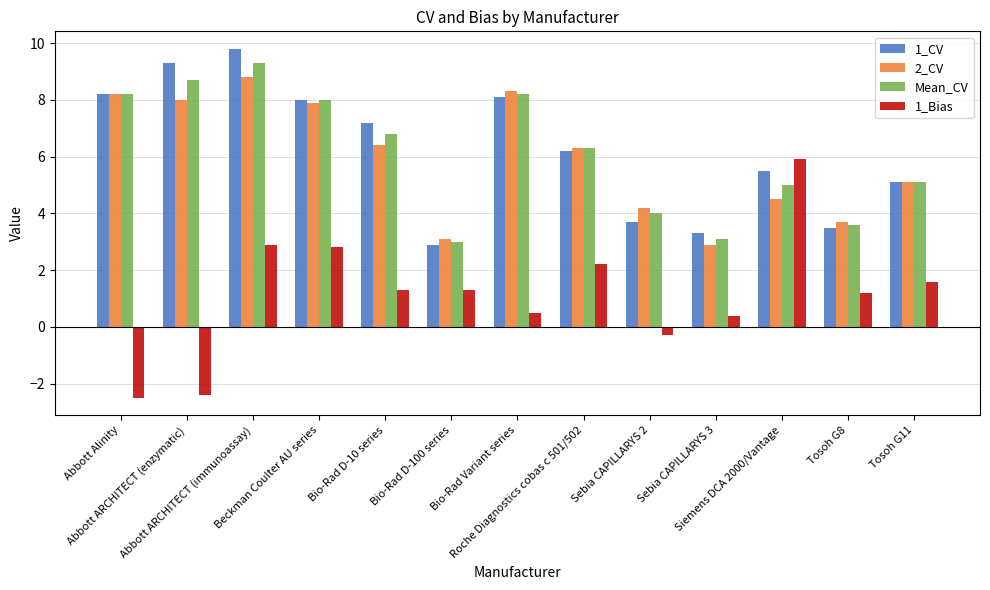

At which category is the sum across all series the highest?

Abbott ARCHITECT (immunoassay)